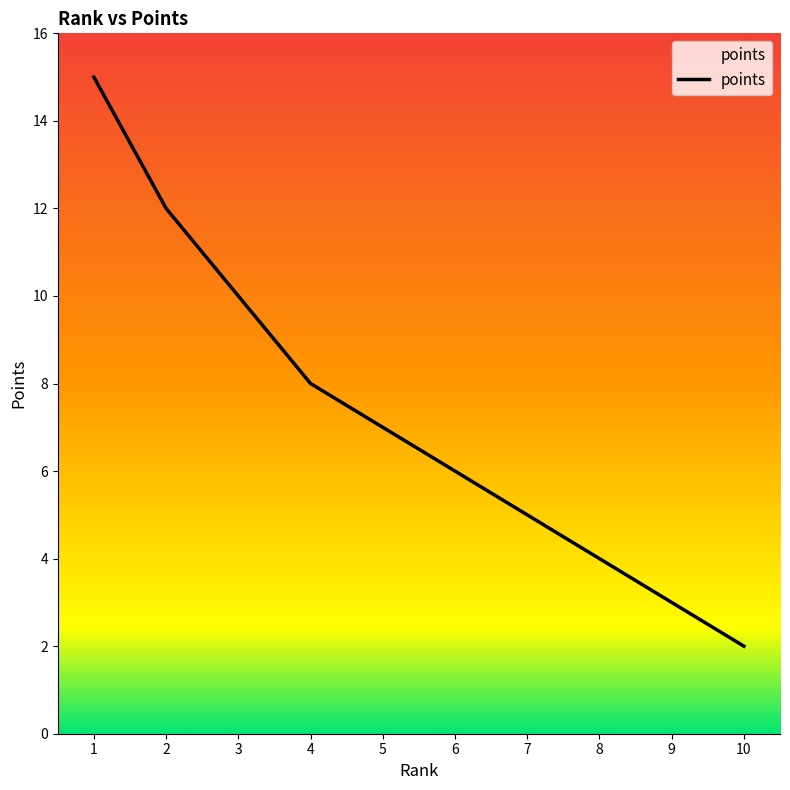

Which label corresponds to the smallest value in the chart?

10